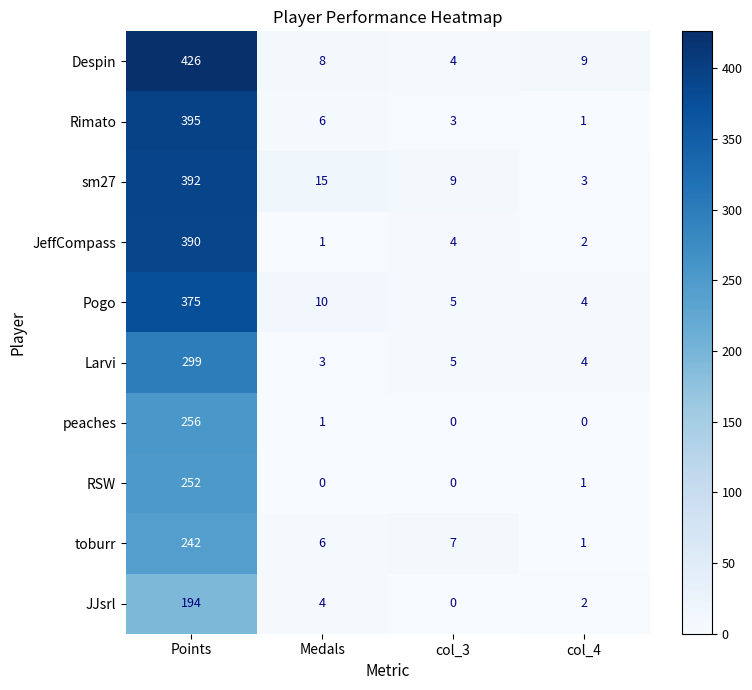

Where does the Despin series first go above 9?

Points